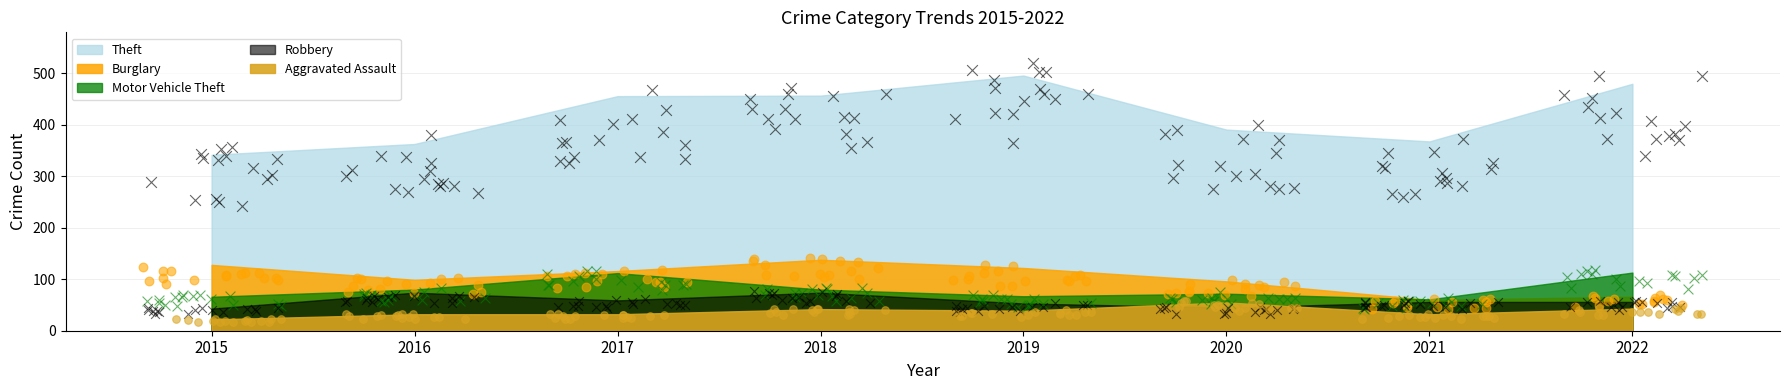

What are all the series names shown in the legend?

Theft, Burglary, Motor Vehicle Theft, Robbery, Aggravated Assault